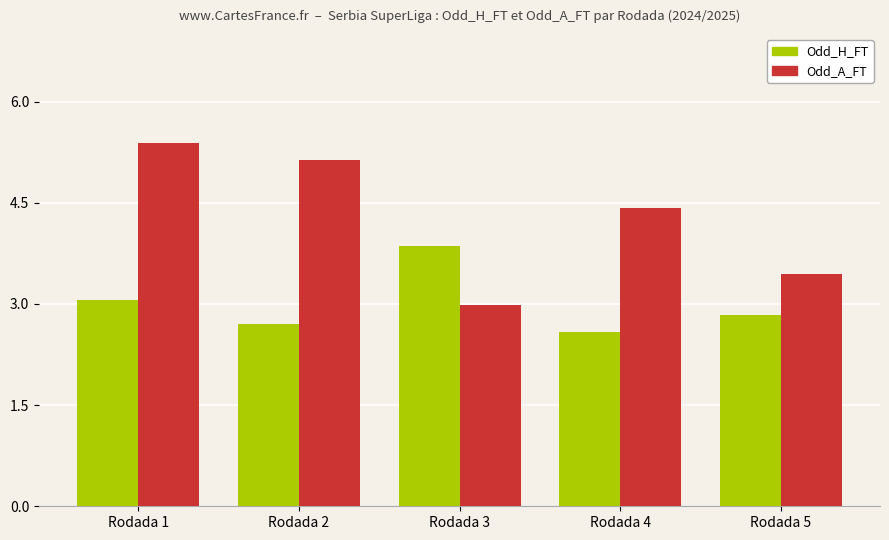

What is the maximum value shown in the chart?

5.4